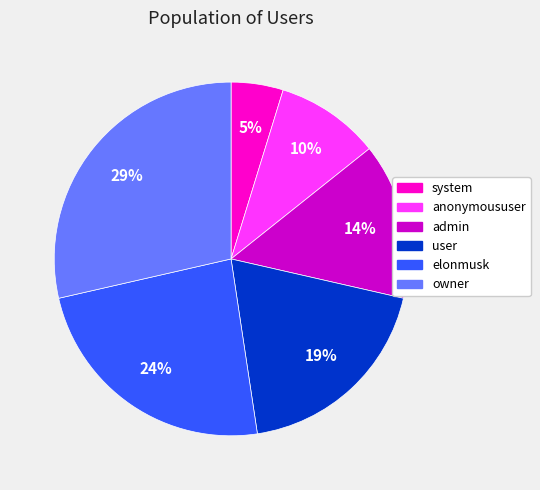

Is there a majority slice in this chart?

No